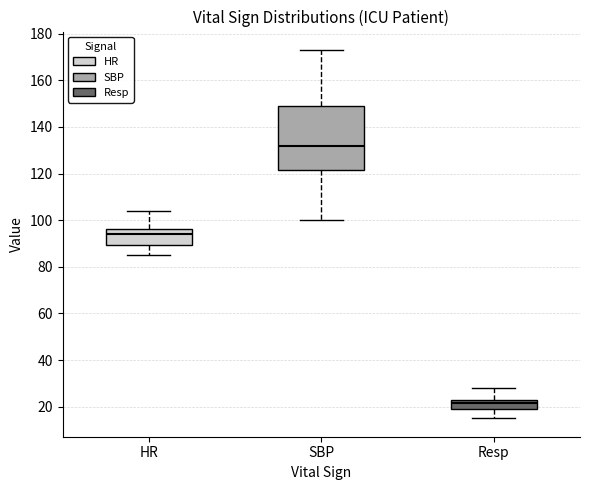

Reading left to right, read every box against the y-axis: the position of its median line, the range the box covers, and the ends of its whiskers. The values are not printed on the chart, so give them approximately, as read against the axis.

HR: median 94, box 90 to 96, whiskers 86 to 104
SBP: median 132, box 122 to 150, whiskers 100 to 174
Resp: median 22, box 20 to 24, whiskers 16 to 28